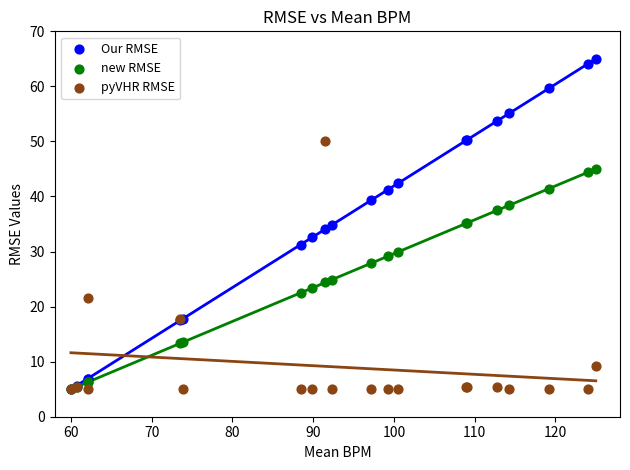

In the pyVHR RMSE series, what Y value is closest to 27?

21.6